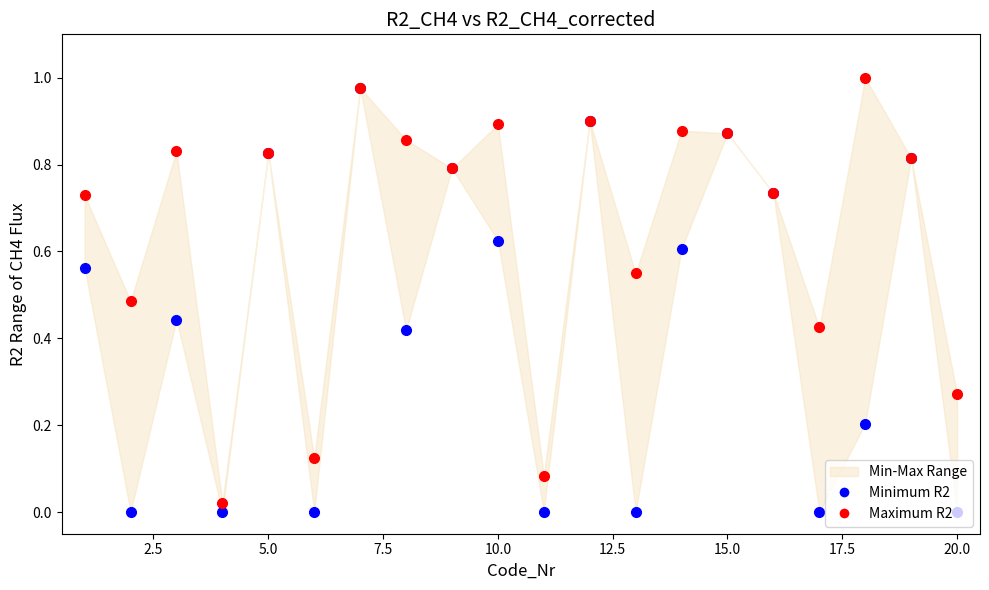

What is the value of the Maximum R2 point at the 16th from the left?

0.7